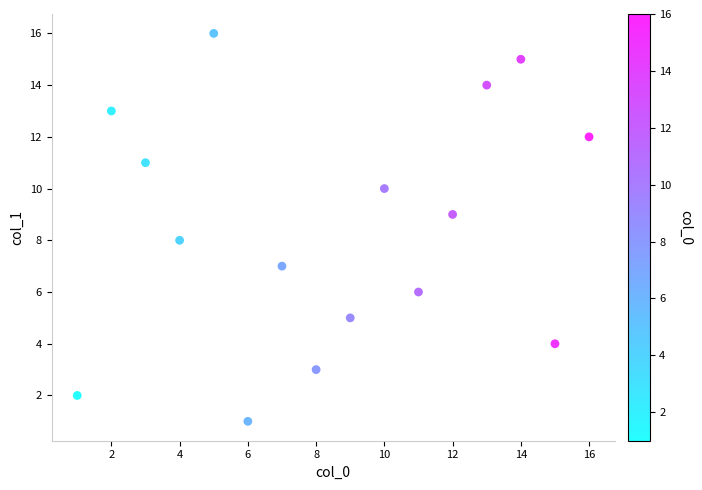

What is the range of X values (max minus min)?

15